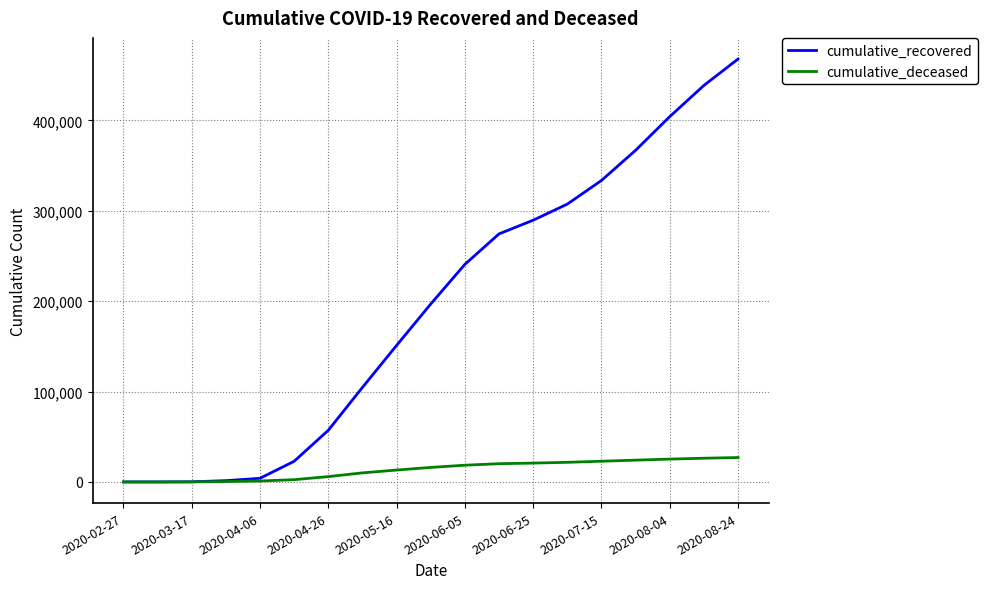

What is the sum of all cumulative_recovered values?

3661148